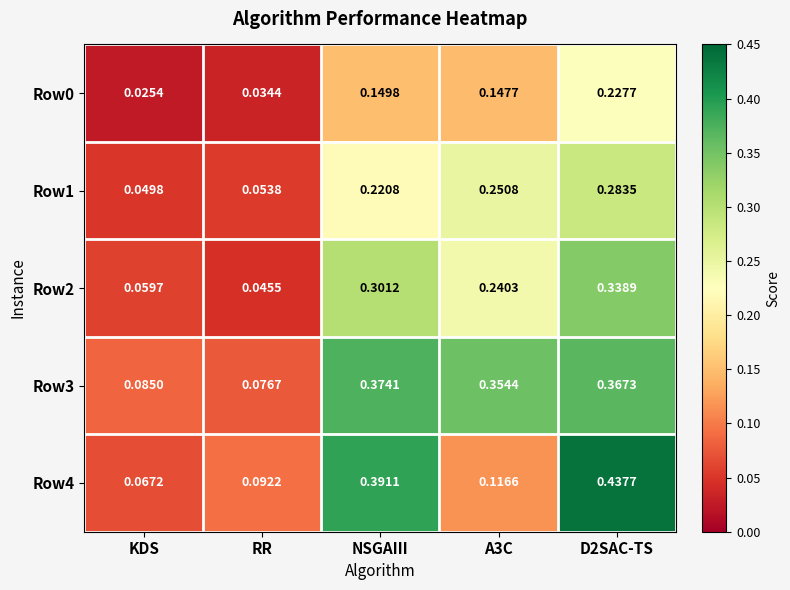

At which label does Row0 reach its minimum?

KDS